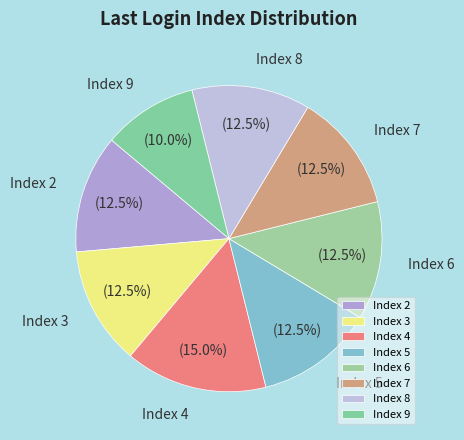

Combined, what portion of the pie is Index 8 and Index 4?

27.5%